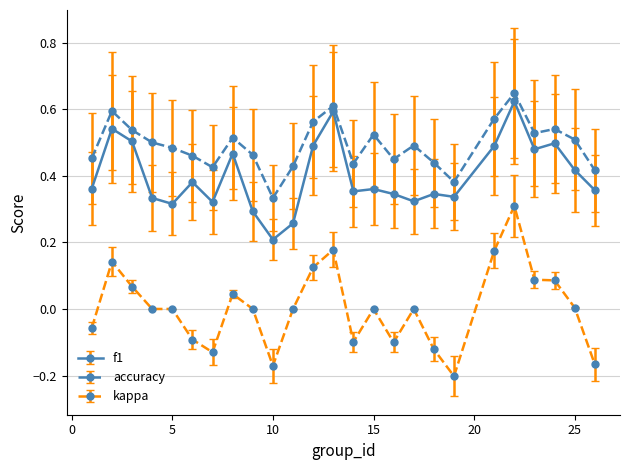

True or false: f1 and kappa intersect in this chart.

False